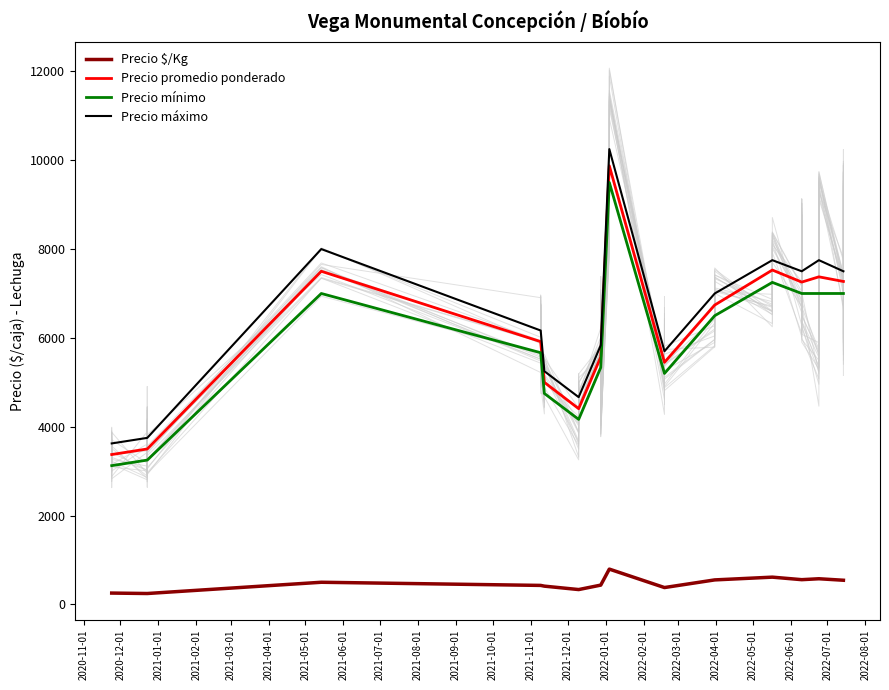

What is the average value of the Precio mínimo series?

5910.1